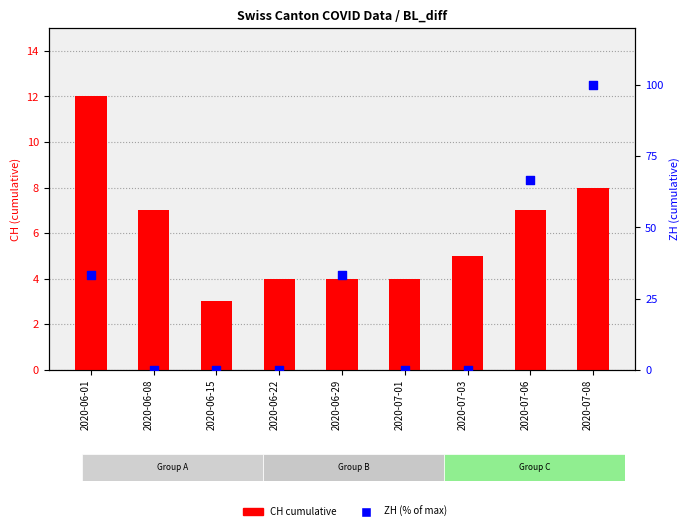

What are all the series names shown in the legend?

CH cumulative, ZH (% of max)